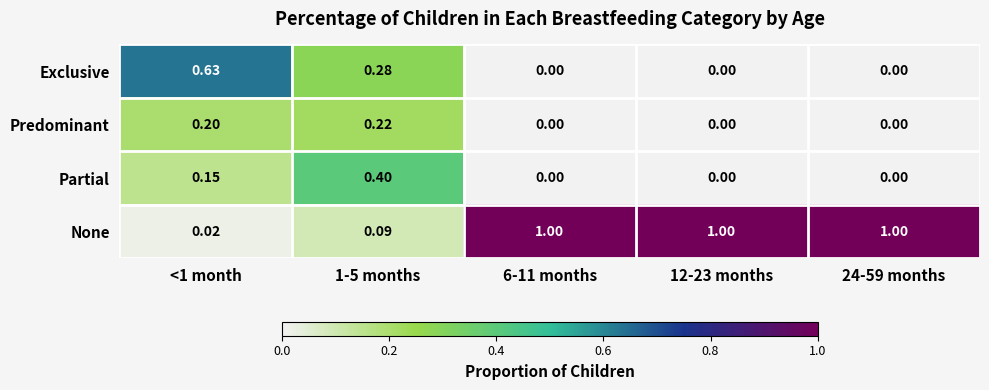

Is the value of None at 6-11 months greater than the value of Predominant at 24-59 months?

Yes